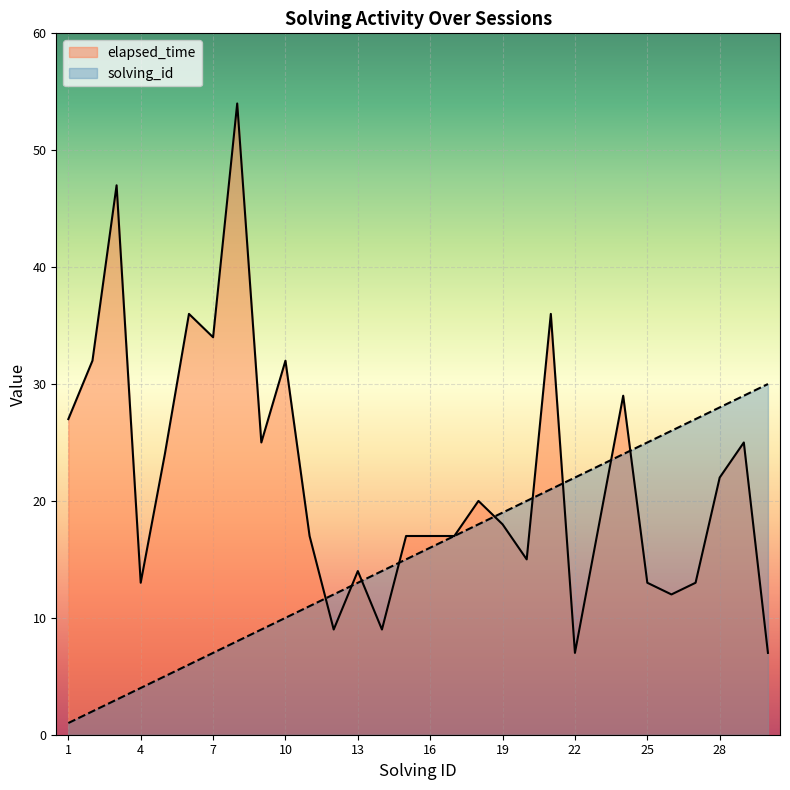

Reading left to right, transcribe all the data shown in this chart.

solving_id: 1=1	2=2	3=3	4=4	5=5	6=6	7=7	8=8	9=9	10=10	11=11	12=12	13=13	14=14	15=15	16=16	17=17	18=18	19=19	20=20	21=21	22=22	23=23	24=24	25=25	26=26	27=27	28=28	29=29	30=30
elapsed_time: 1=27	2=32	3=47	4=13	5=24	6=36	7=34	8=54	9=25	10=32	11=17	12=9	13=14	14=9	15=17	16=17	17=17	18=20	19=18	20=15	21=36	22=7	23=18	24=29	25=13	26=12	27=13	28=22	29=25	30=7